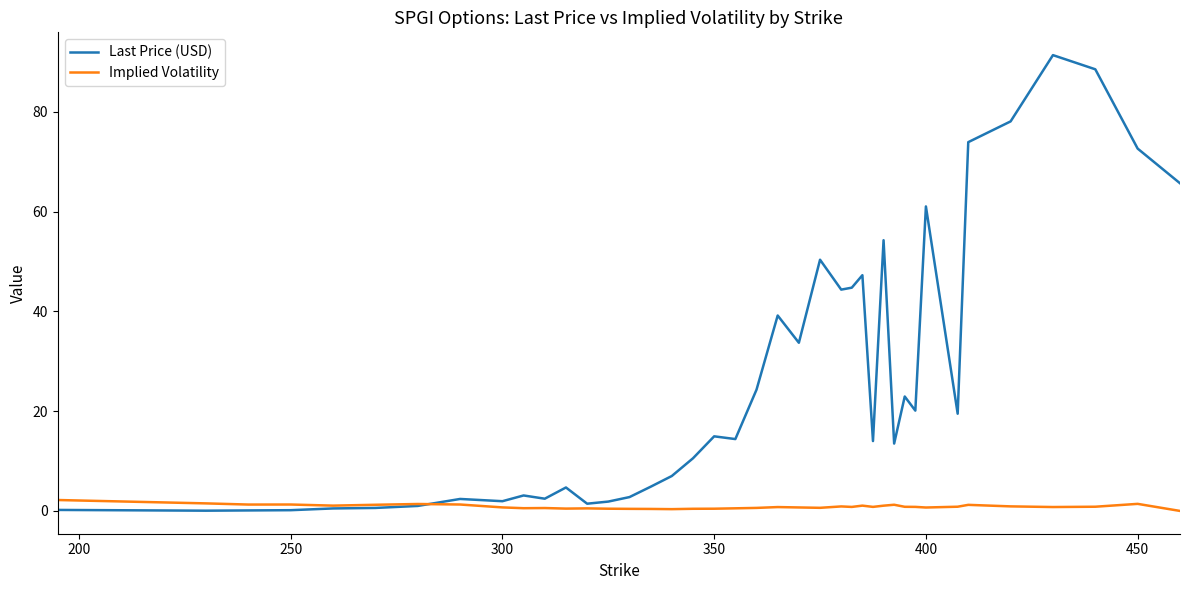

Which series has the largest range (max minus min)?

Last Price (USD)